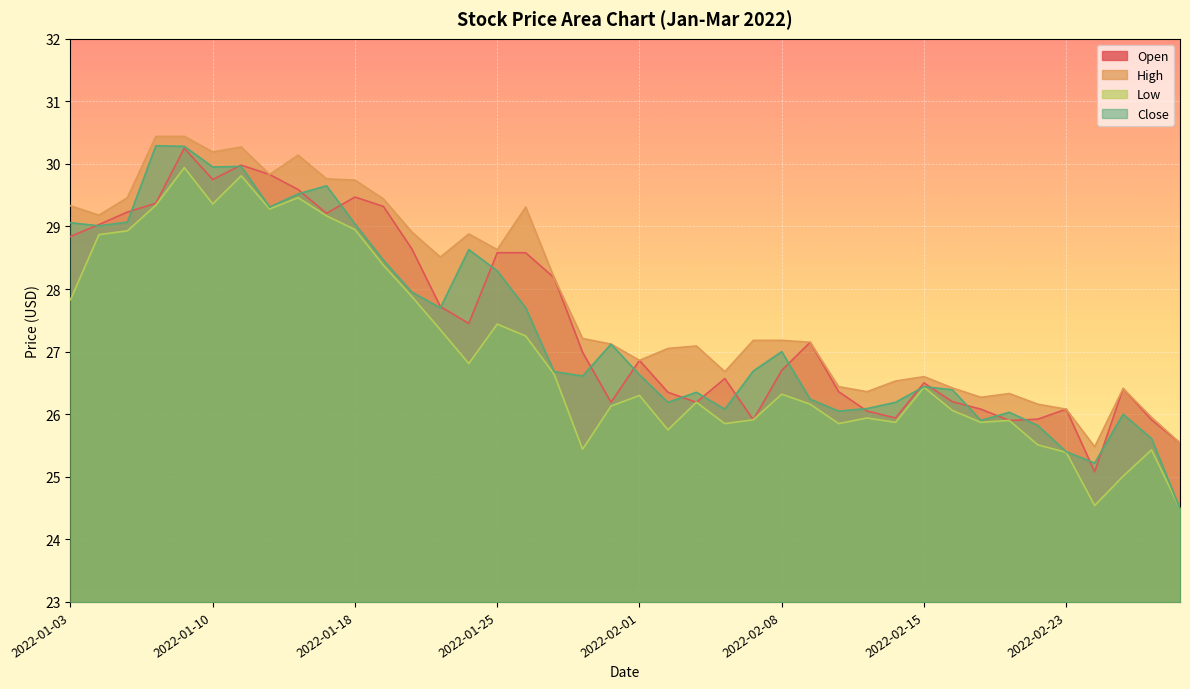

How many series are shown in this chart?

4